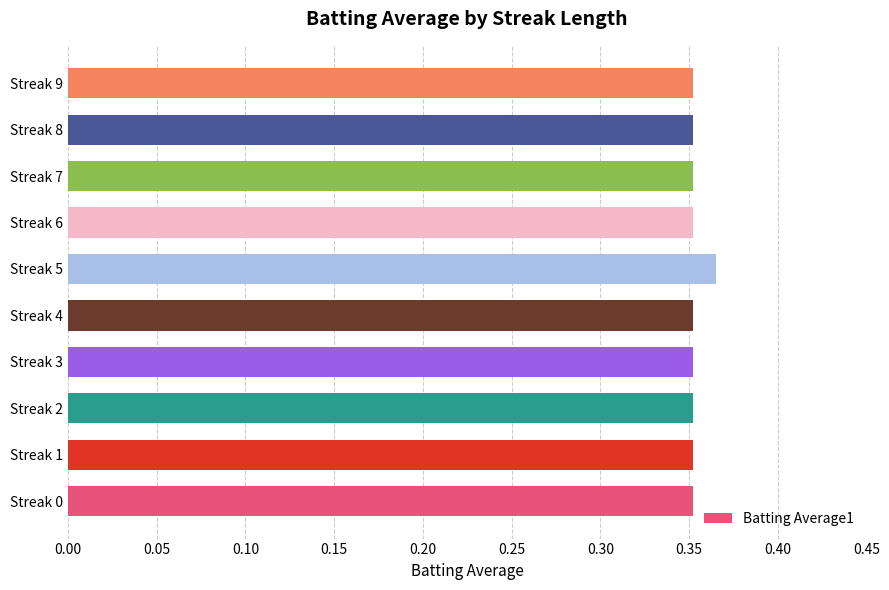

What is the sum of all values?

3.5